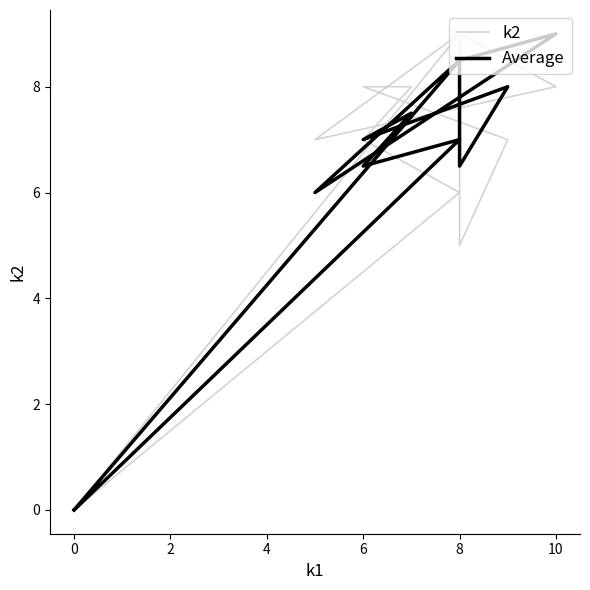

Is this an area chart (filled region under the line)?

No